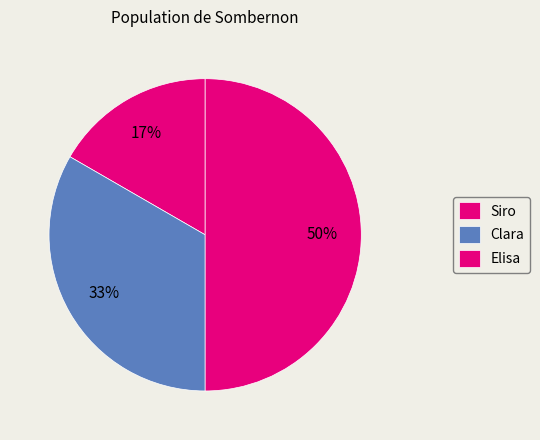

Is it true that Elisa is 37% of the pie?

False